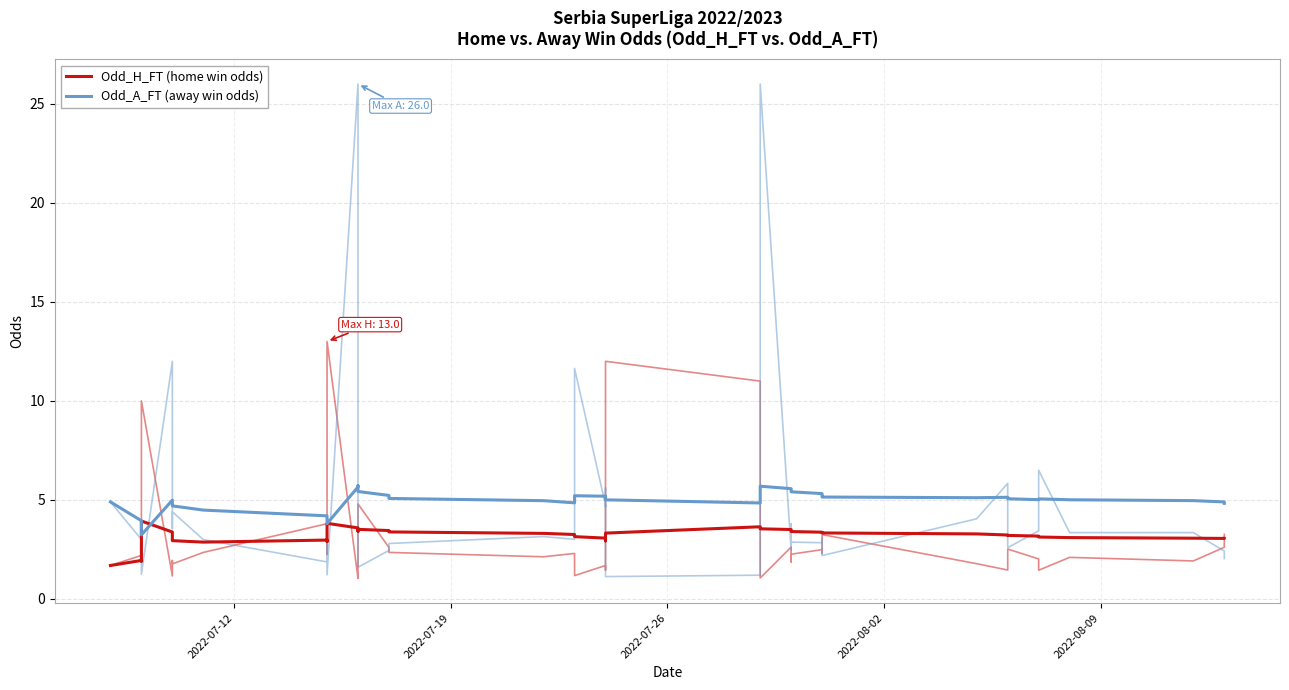

Reading left to right, what are all the values shown in this chart?

Odd_H_FT (home win odds): 1.7	1.9	1.9	3.9	3.4	3.1	2.9	2.9	3.0	2.9	3.8	3.6	3.4	3.5	3.5	3.4	3.3	3.3	3.1	3.1	3.0	2.9	3.3	3.6	3.5	3.5	3.4	3.4	3.4	3.3	3.3	3.3	3.2	3.2	3.2	3.1	3.1	3.1	3.1	3.1
Odd_A_FT (away win odds): 4.9	4.0	3.9	3.2	5.0	4.8	4.7	4.5	4.2	4.1	3.8	5.7	5.7	5.4	5.2	5.1	5.0	4.9	5.2	5.2	5.2	5.2	5.0	4.8	5.7	5.6	5.5	5.4	5.3	5.2	5.1	5.1	5.1	5.1	5.0	5.1	5.0	5.0	4.9	4.8